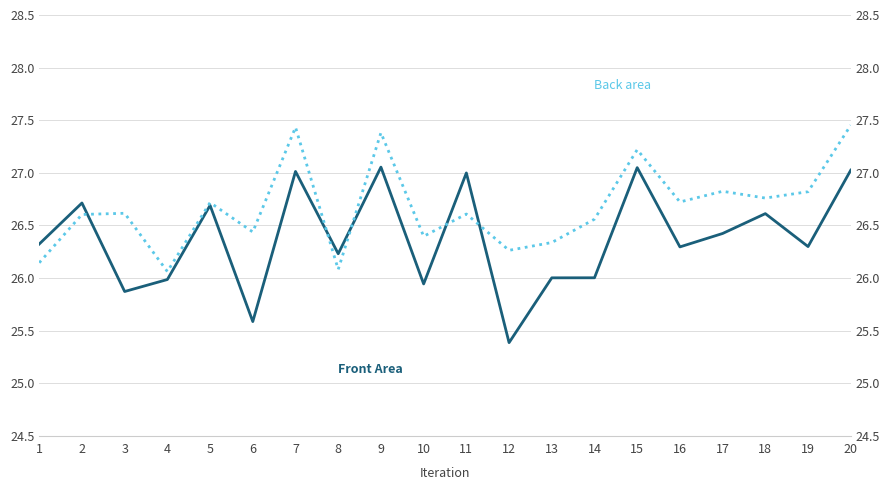

Is it true that Front Area equals 26.0 at 14?

True